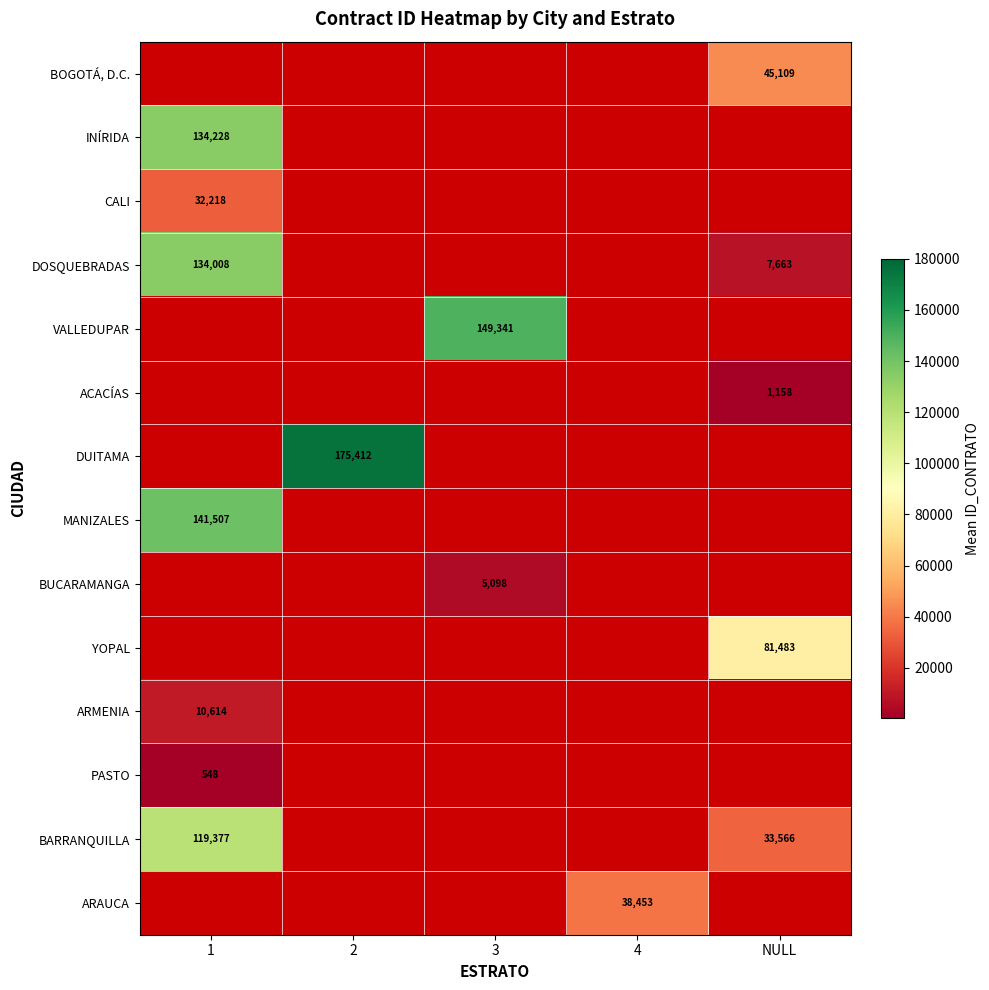

Read the YOPAL value at NULL.

81483.0